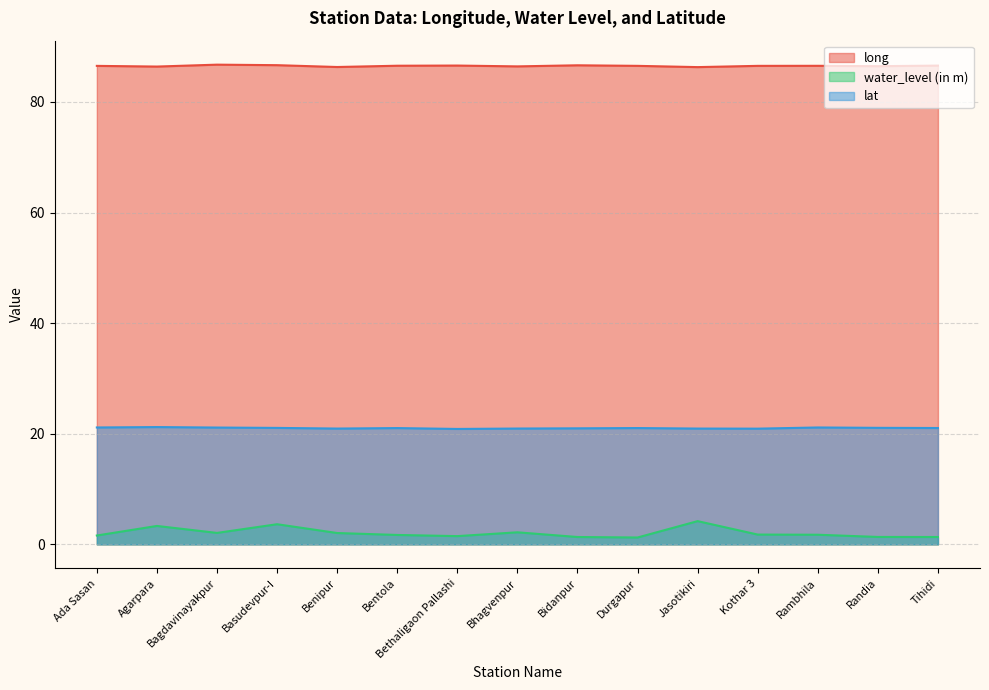

At which label does long reach its peak?

Bagdavinayakpur